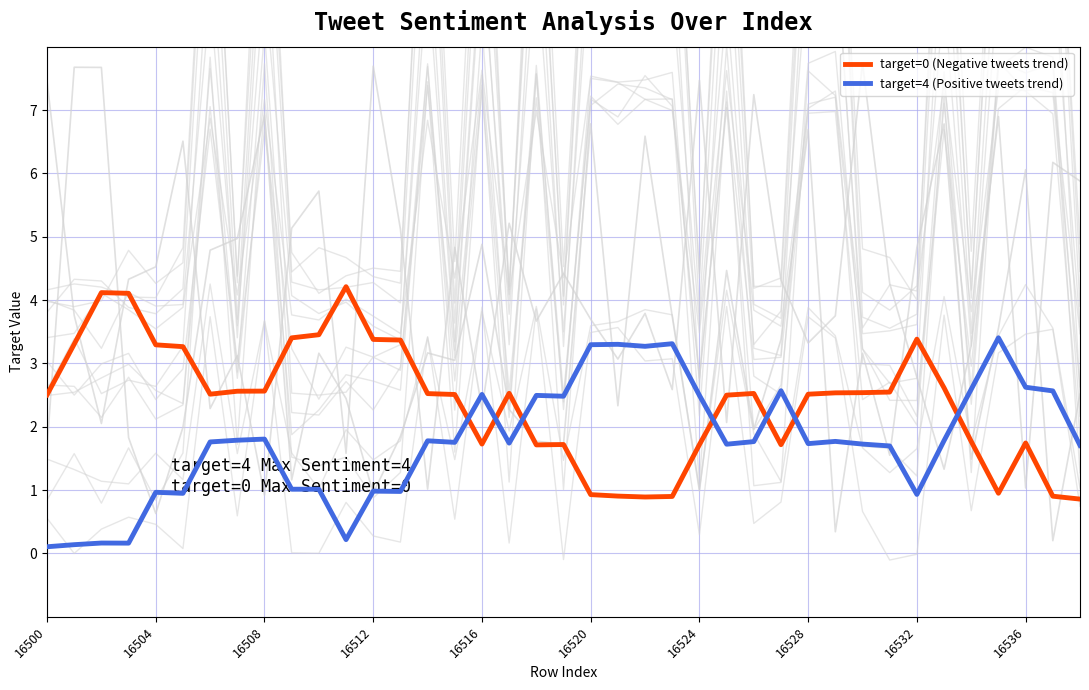

True or false: target=0 (Negative tweets trend) and GPT_Positive_count cross at least once.

True